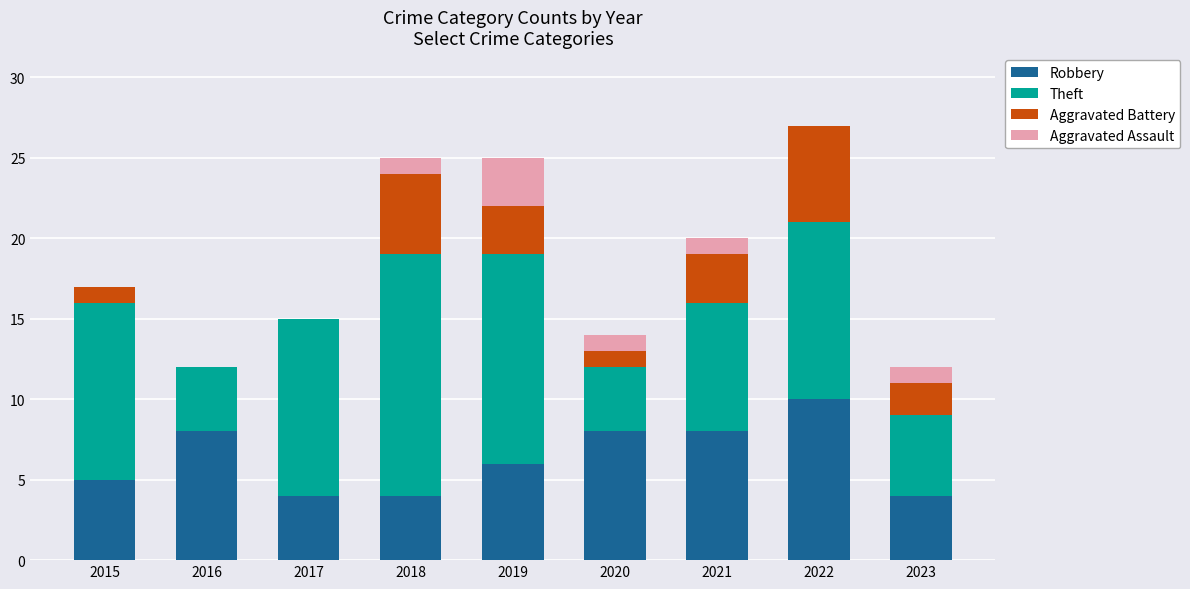

What is the highest value of the Robbery series?

10